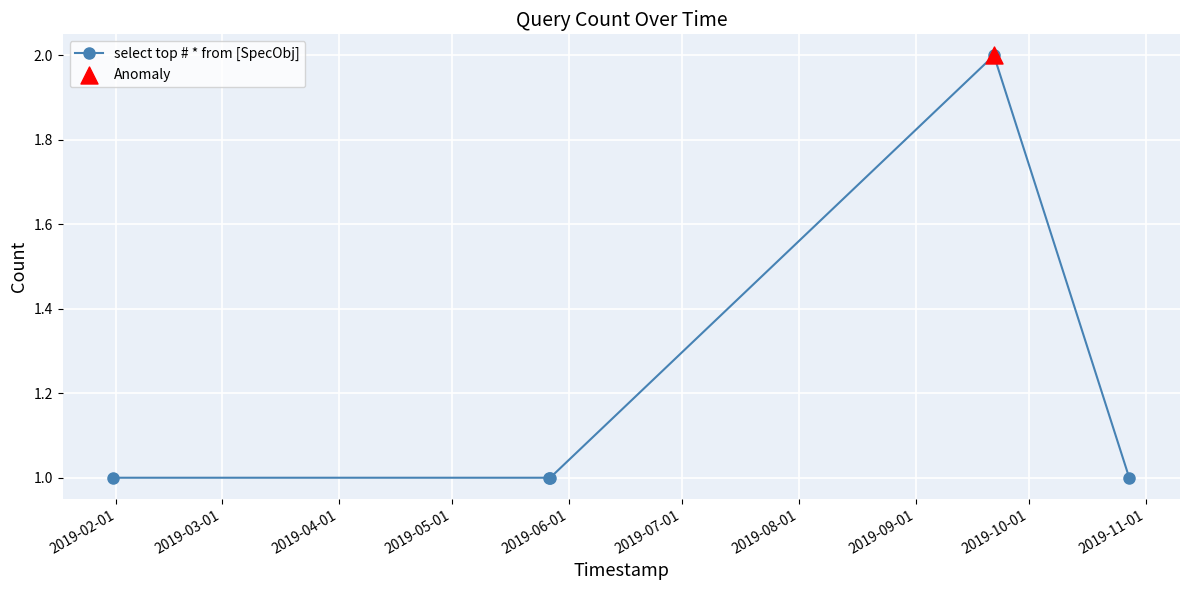

What is the value of the 3rd point from the left?

1